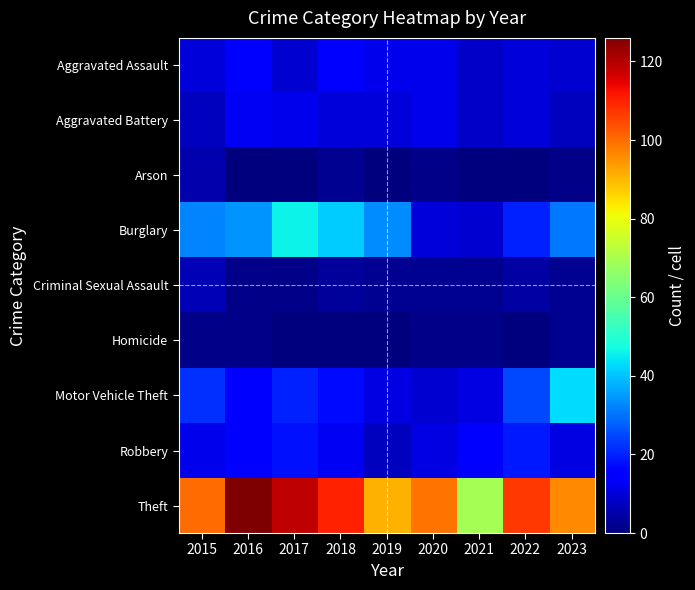

Which label corresponds to the smallest value in the chart?

2016